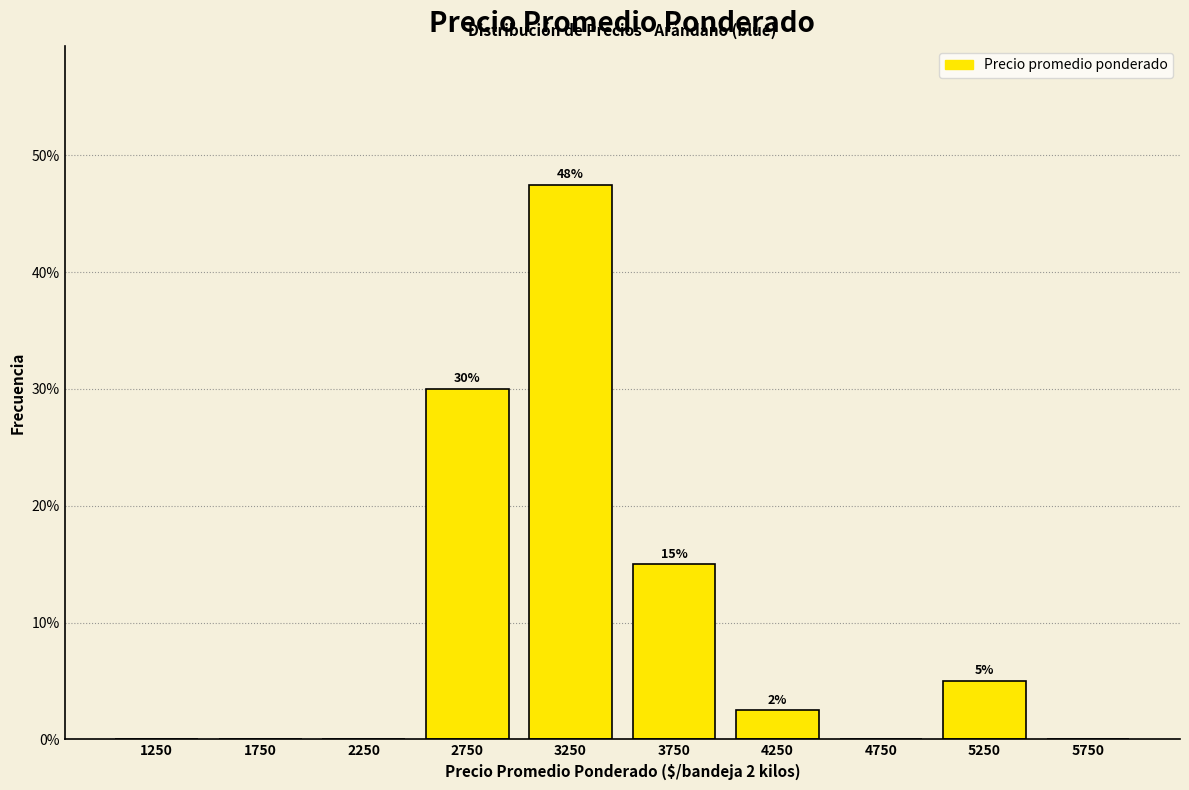

Over which range of the x-axis is the bar tallest?

3000 to 3500